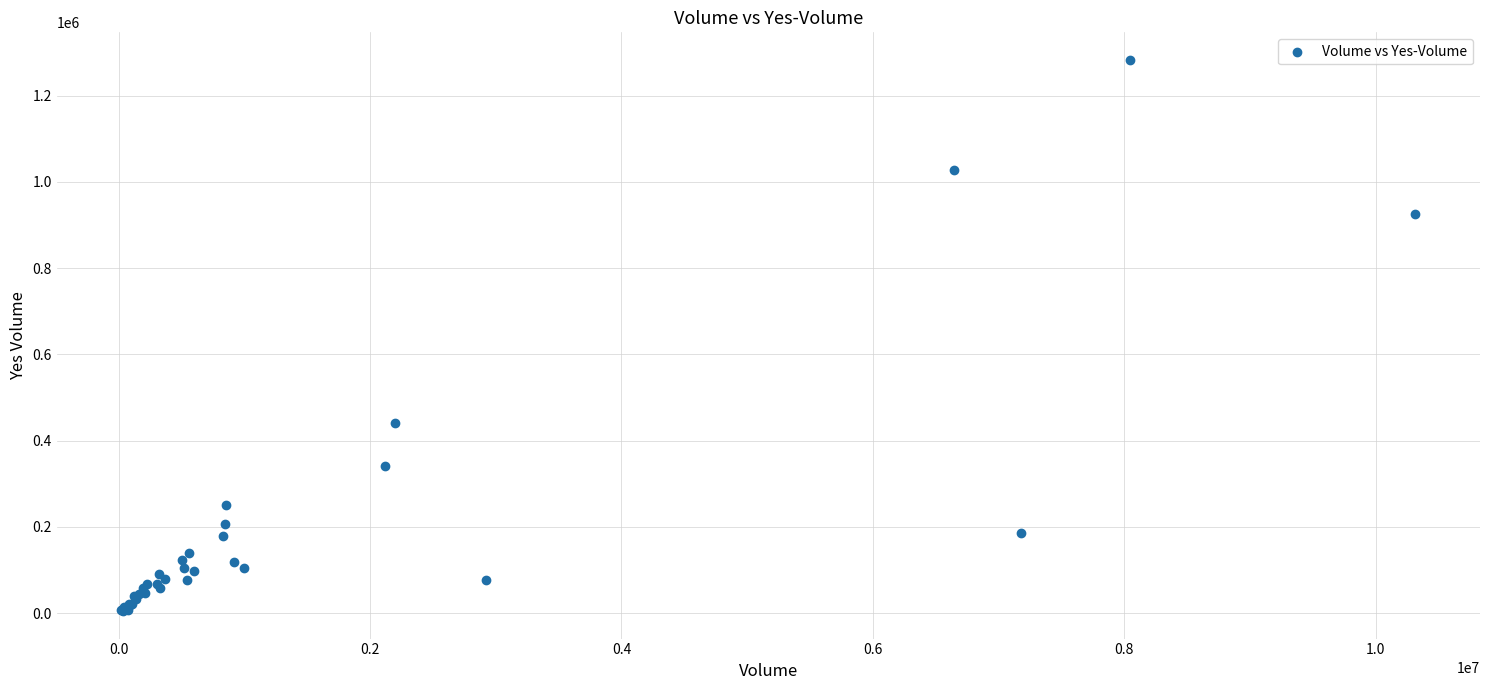

What Y value in the scatter plot is closest to 644023?

441538